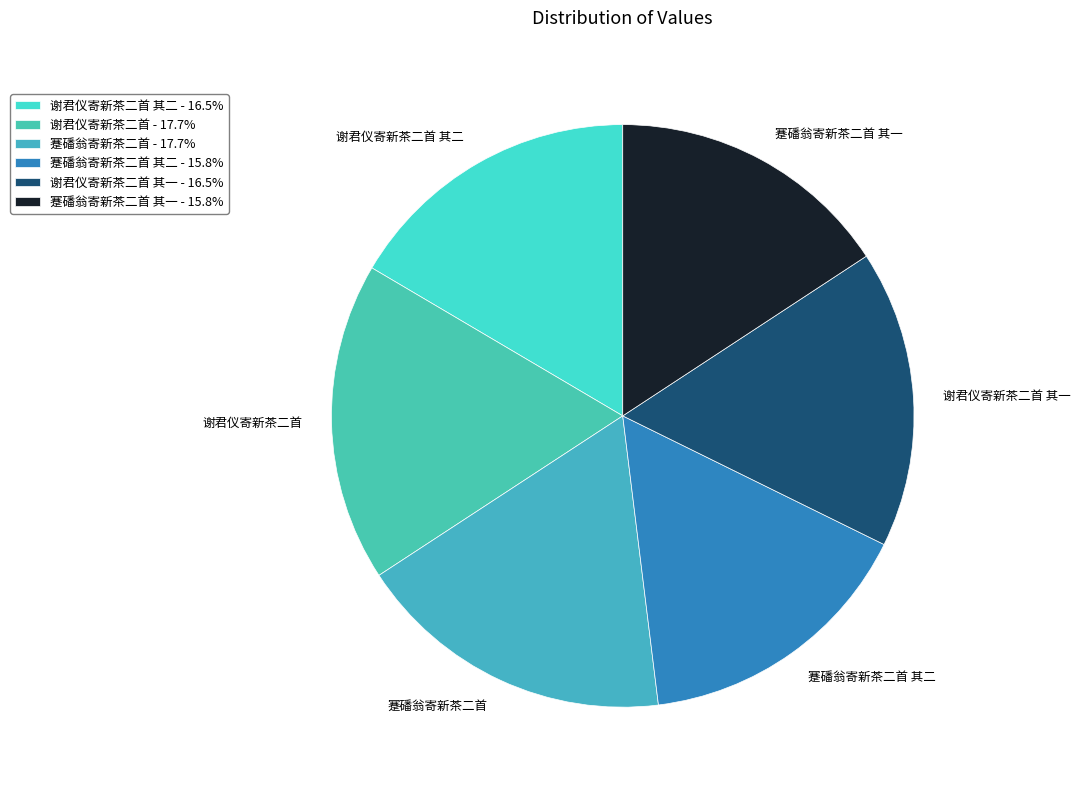

Count the number of slices in the pie.

6